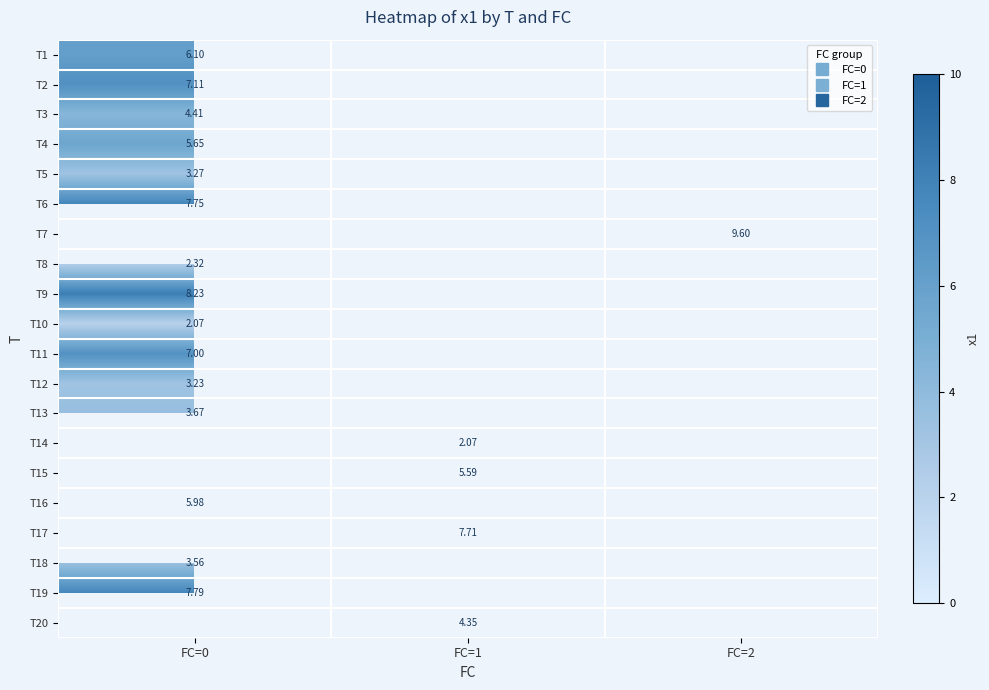

Is the value of T16 at FC=0 greater than the value of T8 at FC=0?

Yes